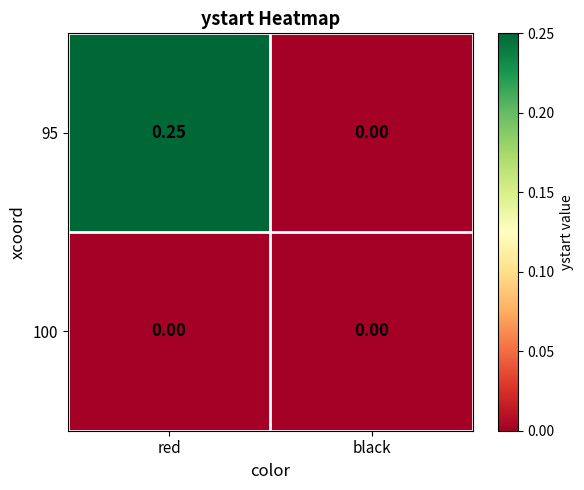

How many distinct data groups are displayed?

2